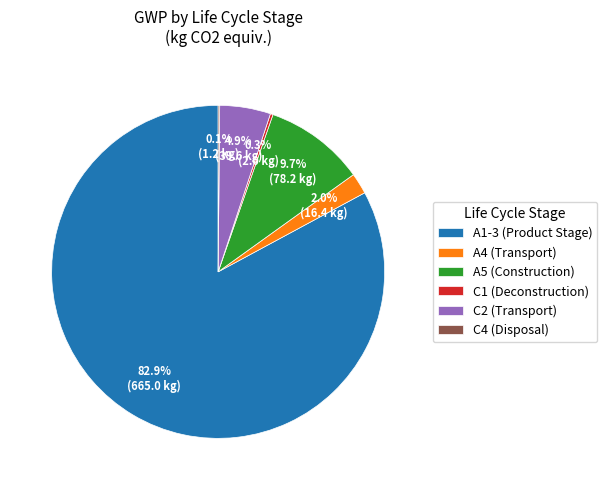

Which has a higher value, C2 (Transport) or A1-3 (Product Stage)?

A1-3 (Product Stage)